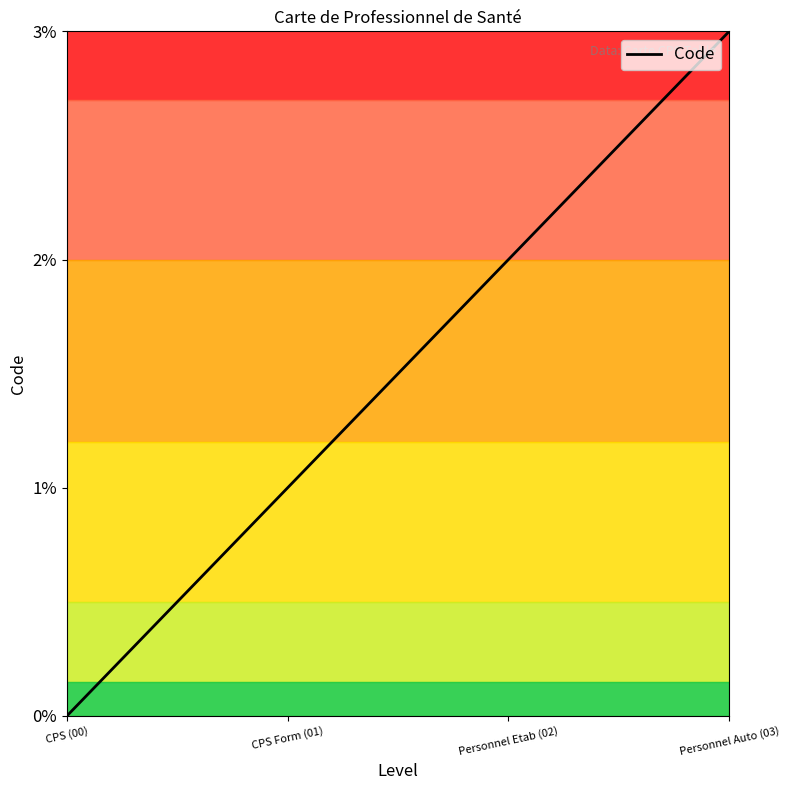

Reading right to left, transcribe all the data shown in this chart.

Personnel Auto (03)=3	Personnel Etab (02)=2	CPS Form (01)=1	CPS (00)=0